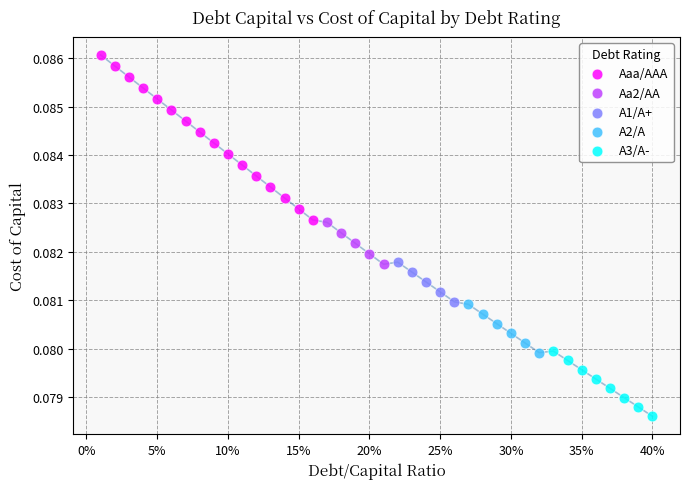

Which series reaches the minimum Y coordinate?

A3/A-